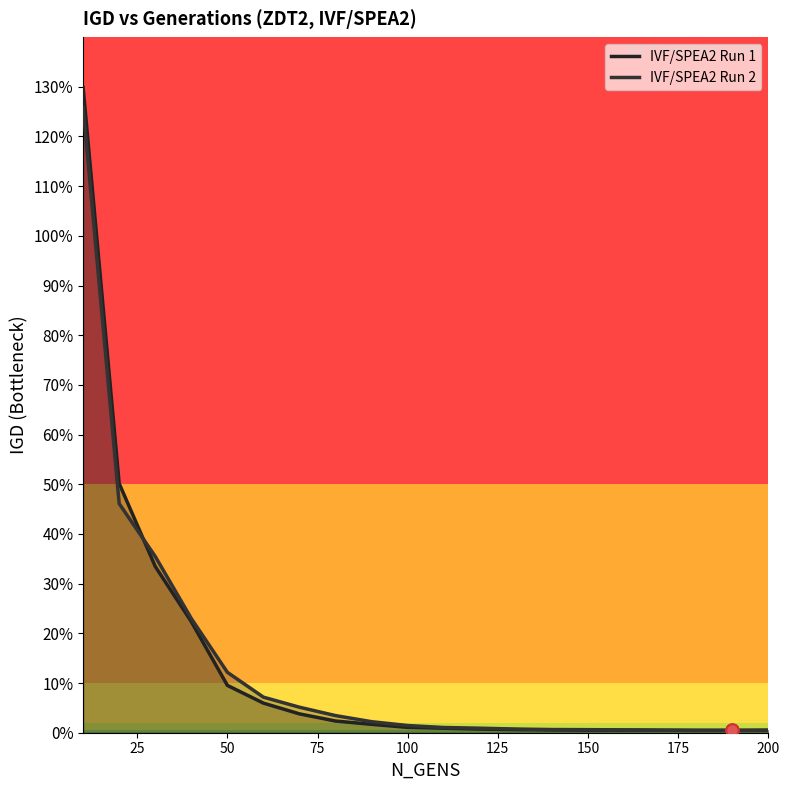

Does the chart have visible grid lines?

No